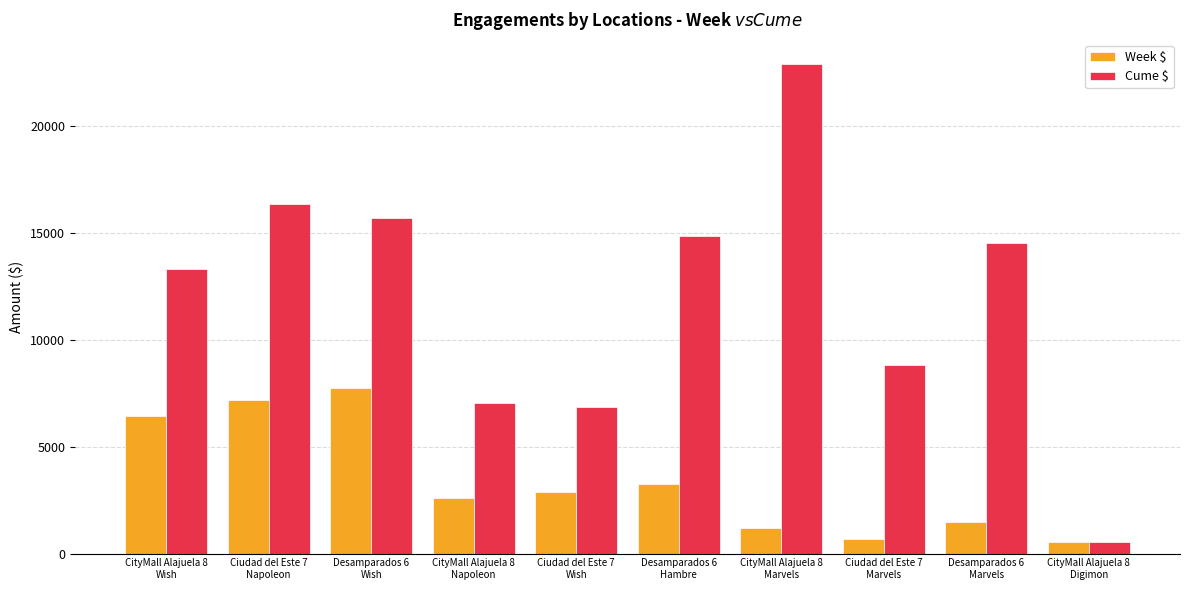

At how many categories does at least one series exceed 16880?

1